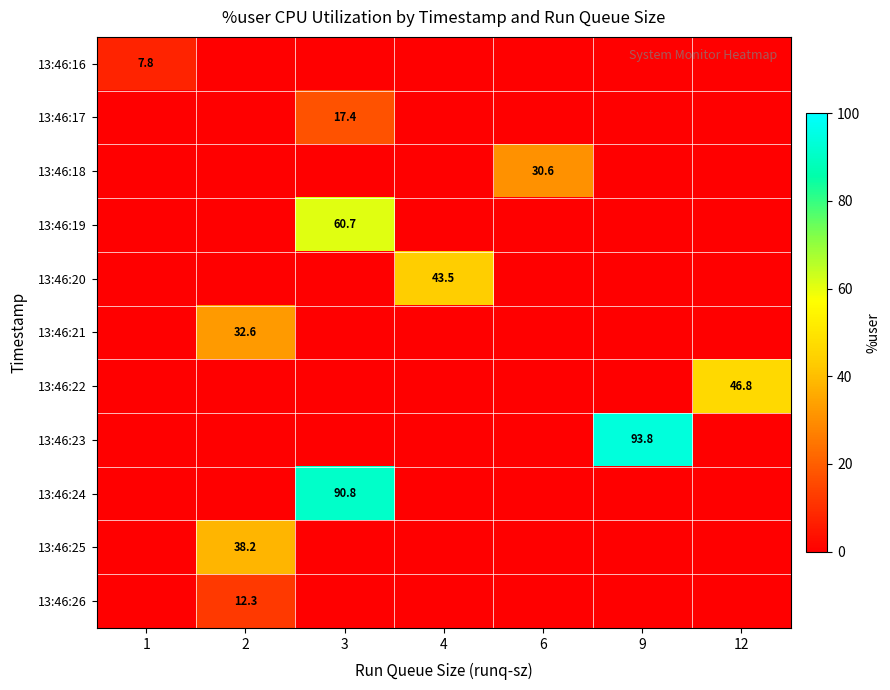

The 13:46:19 series shows 105.4 at 3. True or false?

False